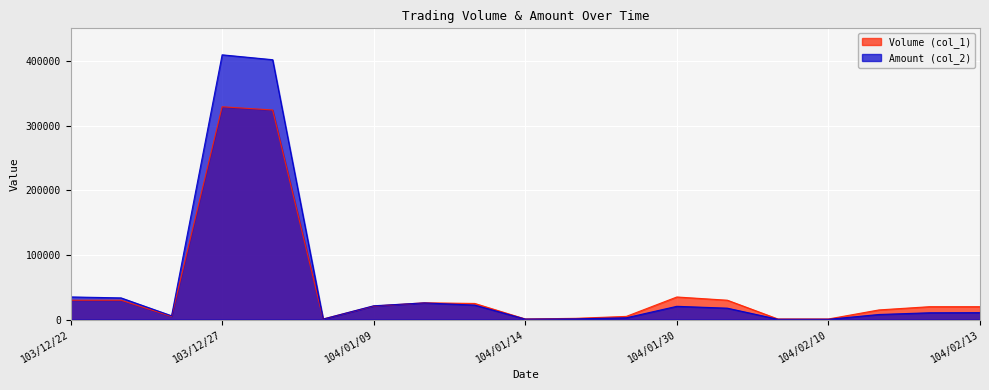

How many interior local valleys does the Volume (col_1) series have?

3